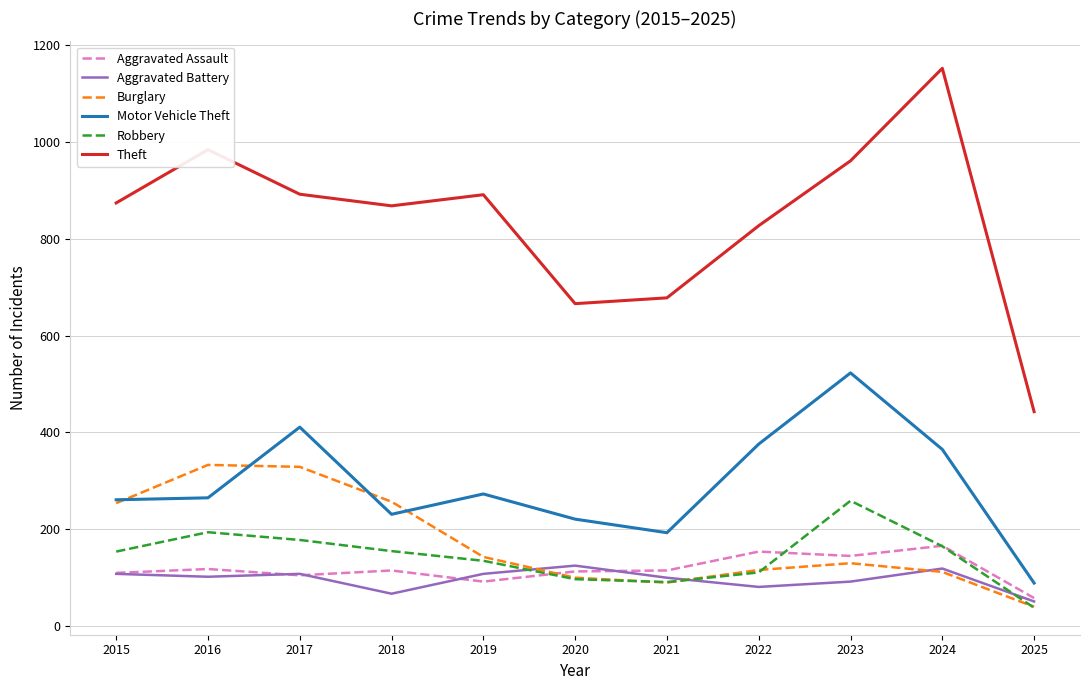

True or false: Aggravated Battery and Motor Vehicle Theft cross at least once.

False